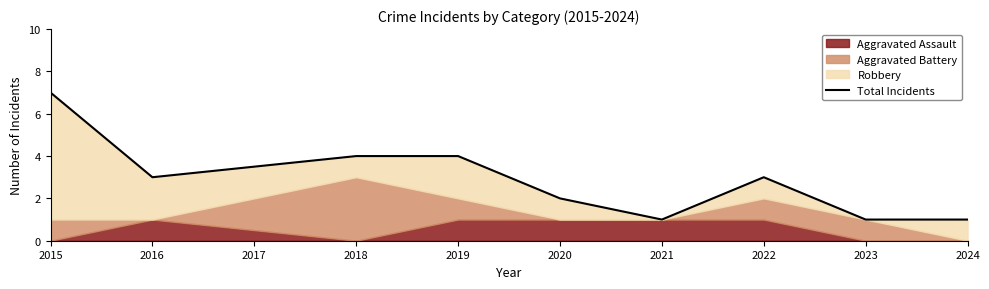

How many values are between 1 and 4?

8